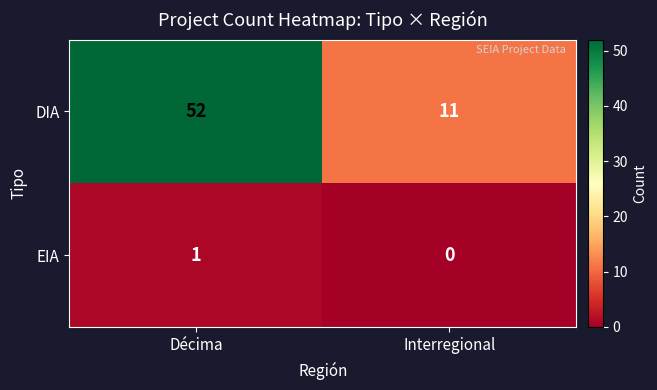

Reading left to right, list all the values displayed in this chart.

DIA: Décima=52	Interregional=11
EIA: Décima=1	Interregional=0